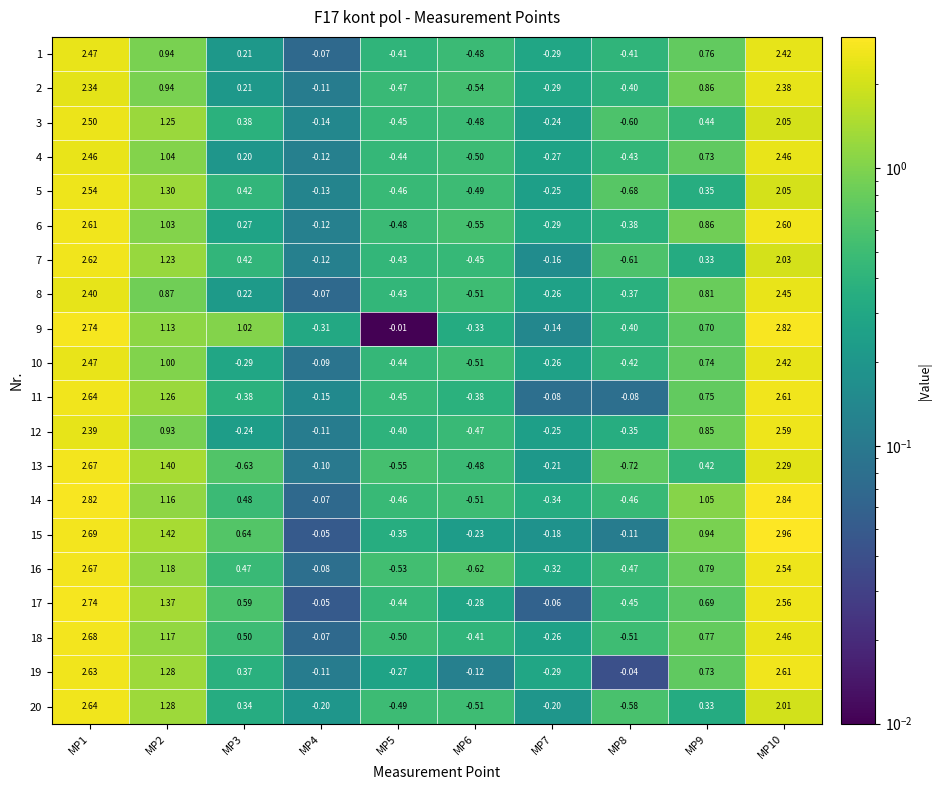

Is the value of 19 at MP2 greater than the value of 2 at MP3?

Yes